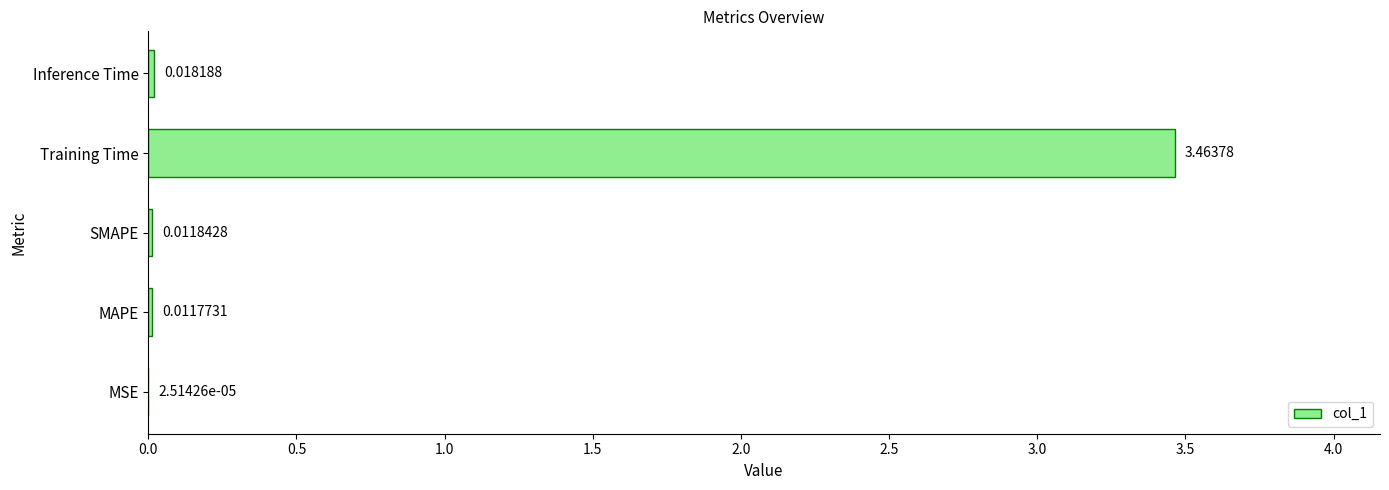

At which label is the value closest to 1?

Inference Time